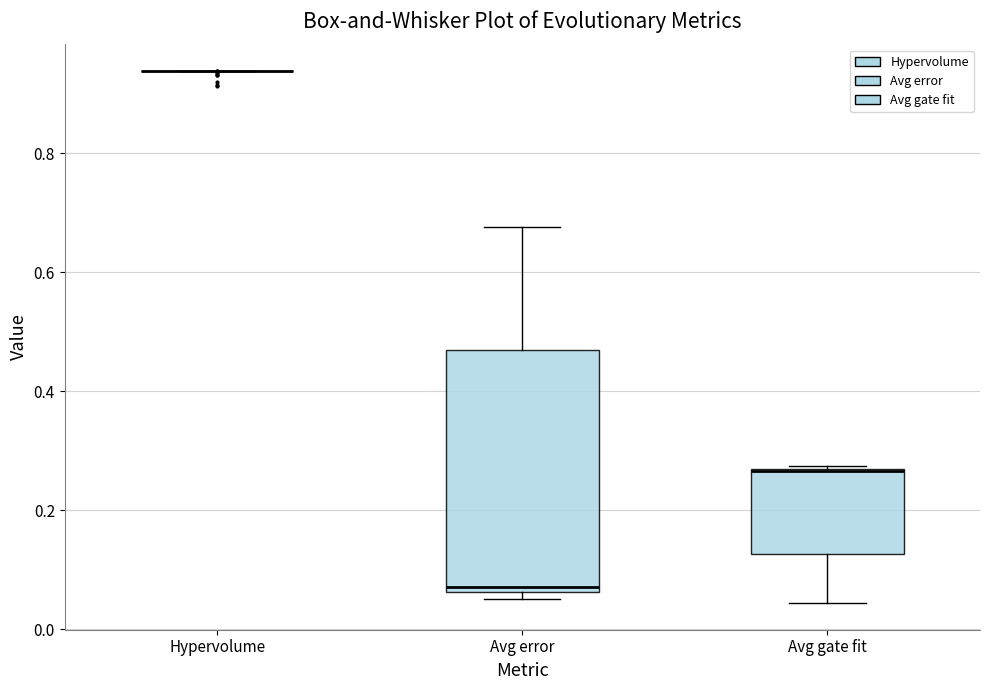

Reading left to right, read every box against the y-axis: the position of its median line, the range the box covers, and the ends of its whiskers. The values are not printed on the chart, so give them approximately, as read against the axis.

Hypervolume: box collapsed to a line at 0.94, whiskers 0.94 to 0.94
Avg error: median 0.08, box 0.06 to 0.46, whiskers 0.06 (just below the box's lower edge) to 0.68
Avg gate fit: median 0.26 (drawn on the box's upper edge), box 0.12 to 0.26, whiskers 0.04 to 0.28